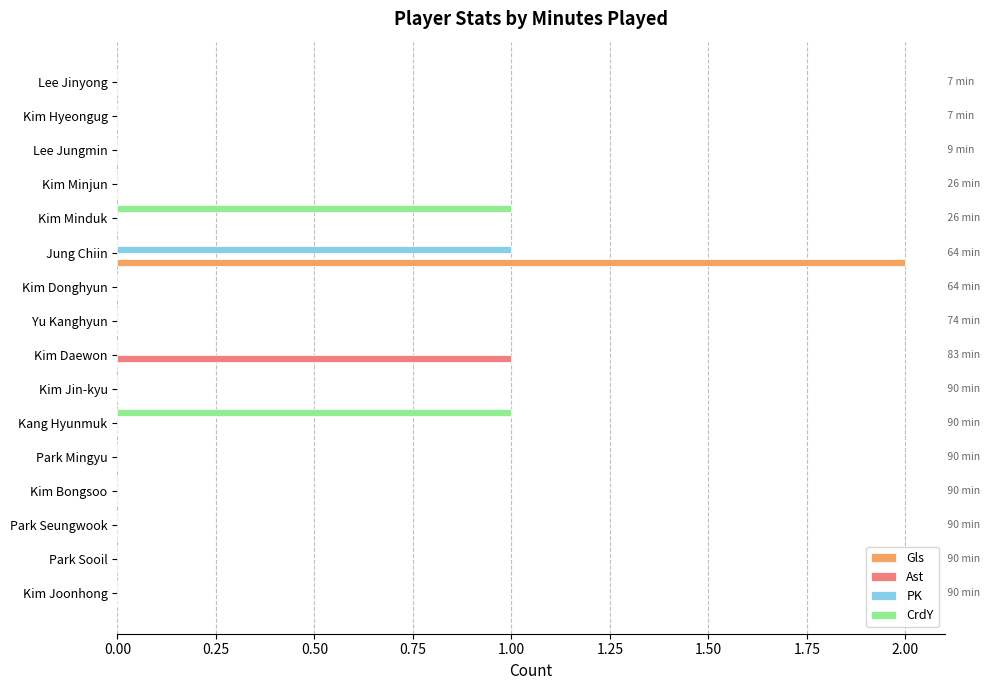

What are all the series names shown in the legend?

Gls, Ast, PK, CrdY